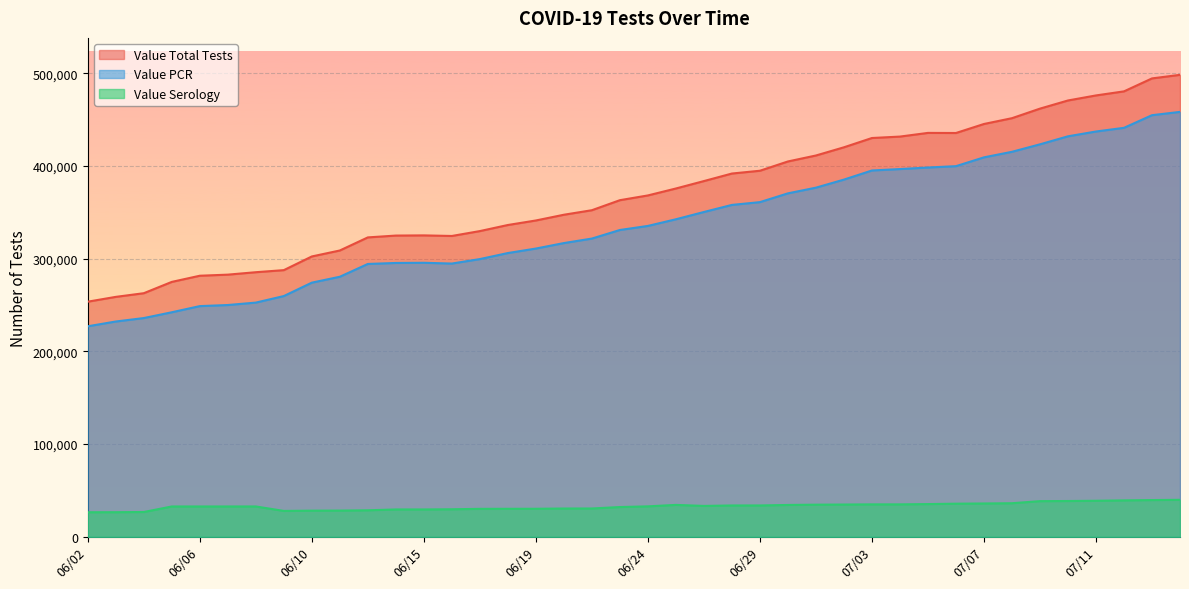

Is it true that Value Total Tests equals 383636 at 06/26?

True